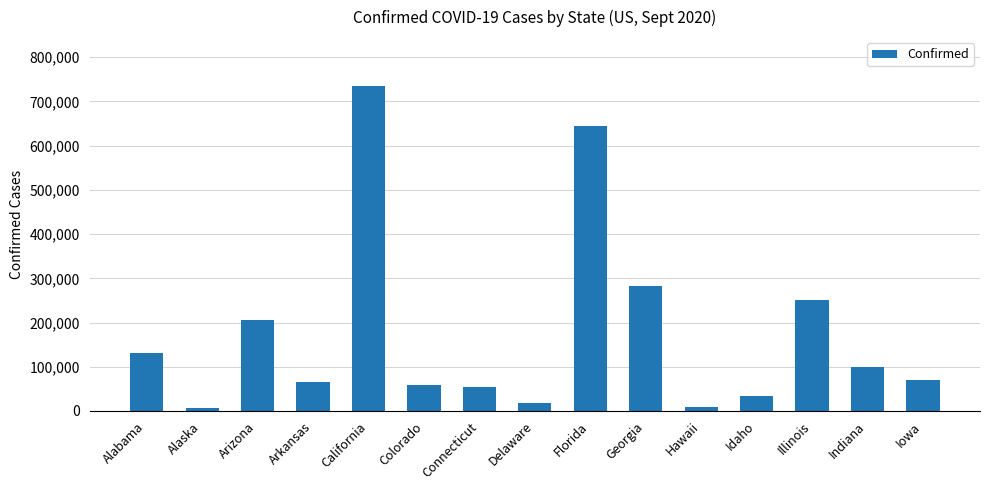

What is the change in value from Arkansas to Idaho?

-31216